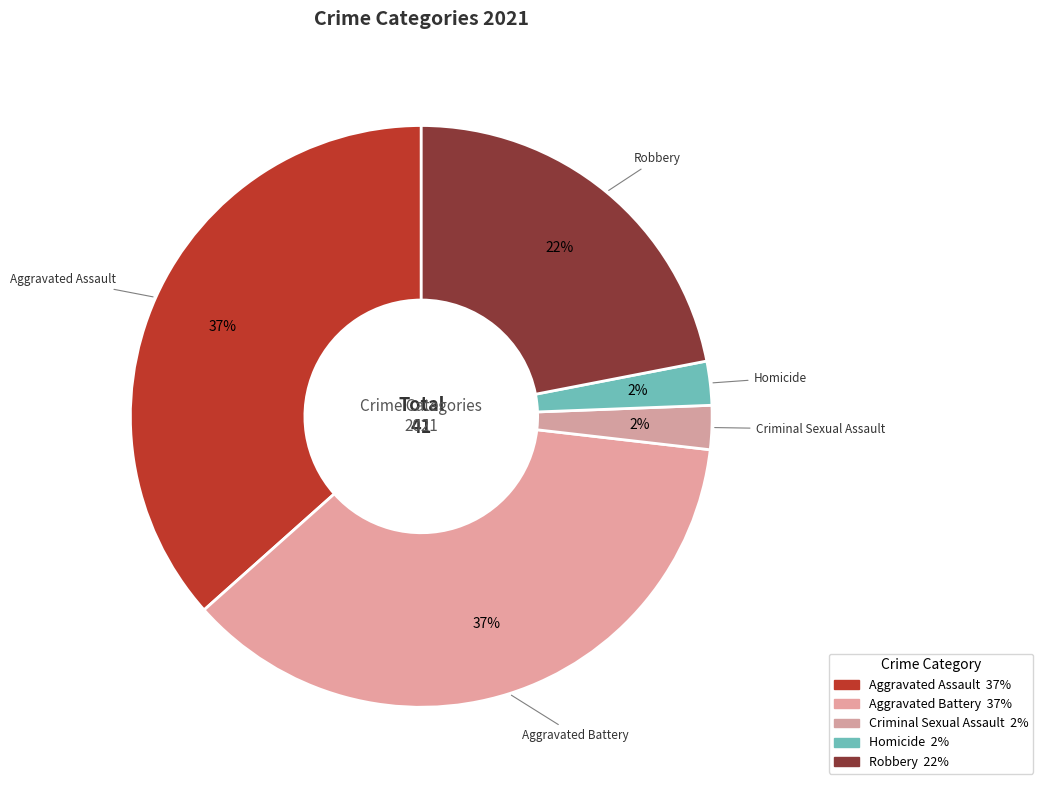

Is it true that Aggravated Battery is 23% of the pie?

False